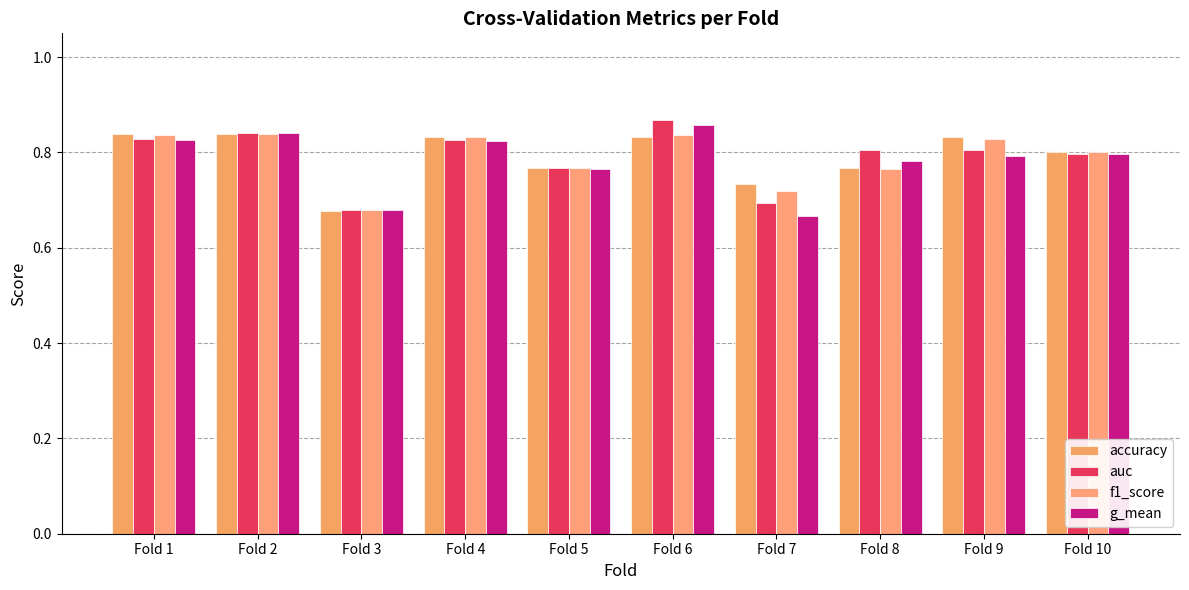

What is the sum of the g_mean values at Fold 10 and Fold 3?

1.5